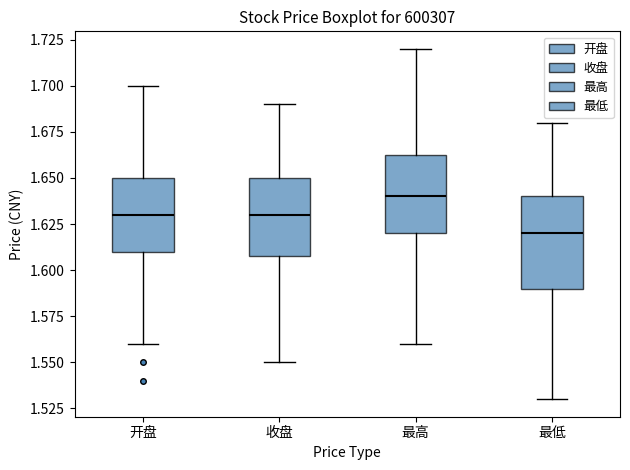

Where does the lower whisker of the box for 开盘 end on the y-axis? The values are not printed on the chart, so give them approximately, as read against the axis.

1.560